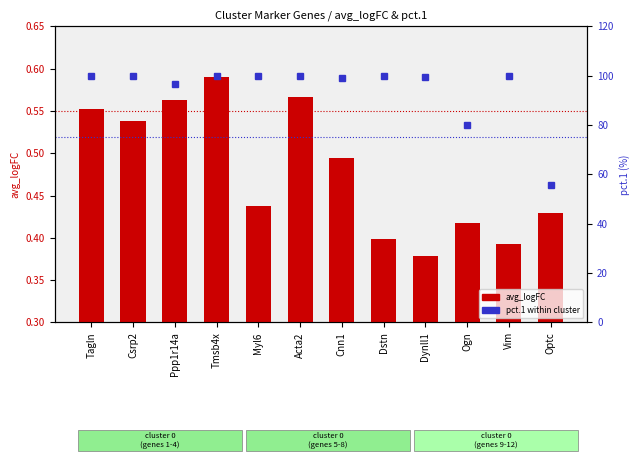

Which category has the highest value in the pct.1 (%) series?

Tagln